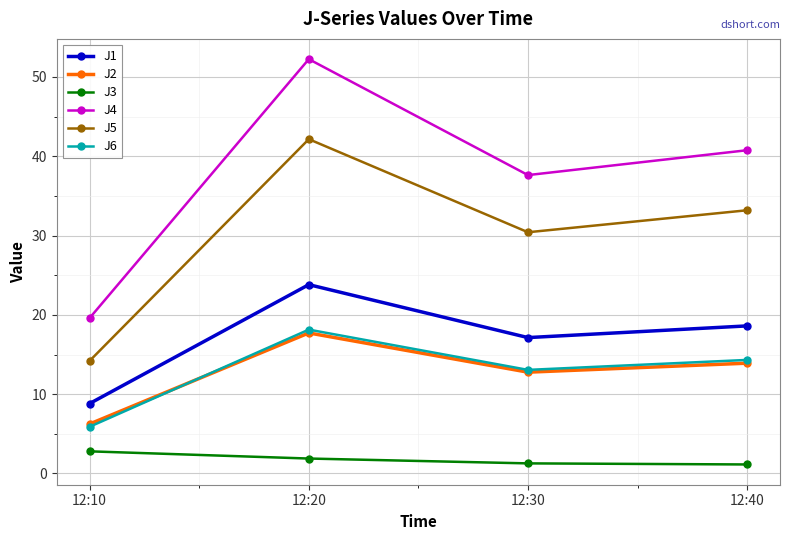

Rank the categories by J2 value from lowest to highest.

12:10, 12:30, 12:40, 12:20